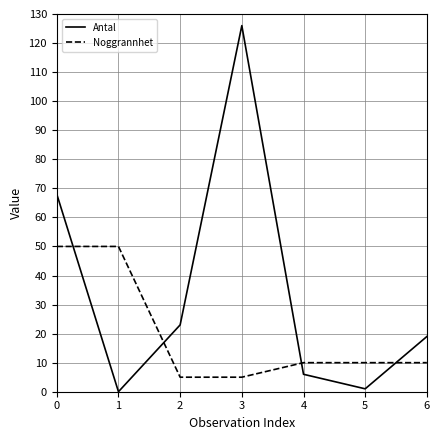

What is the difference between the highest and lowest values at 3?

121